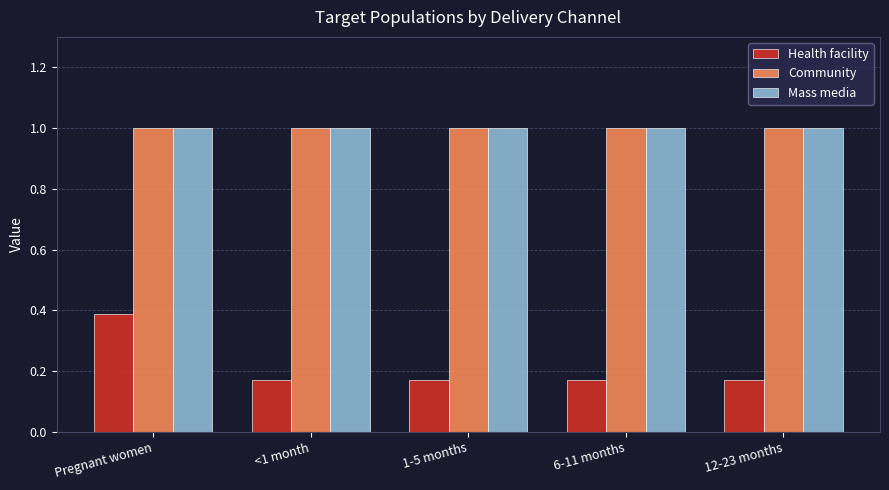

Is the value of Mass media at 1-5 months greater than the value of Health facility at <1 month?

Yes